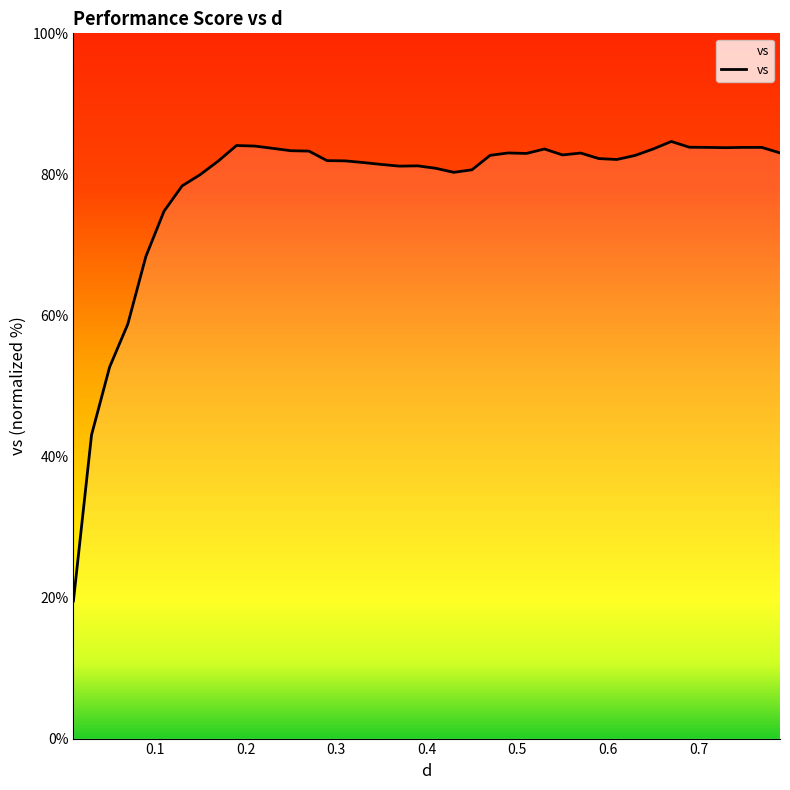

What is the greatest value displayed?

84.7